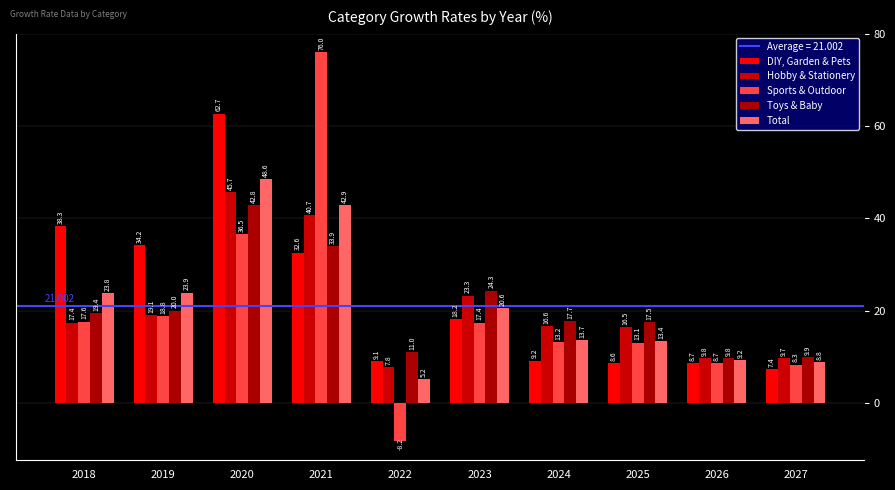

What is the average value of the Hobby & Stationery series?

20.7